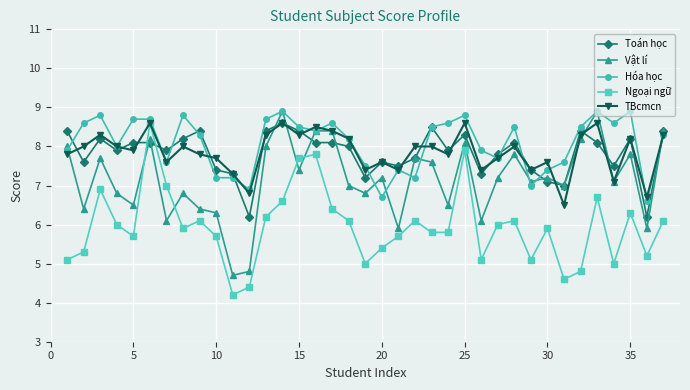

What is the value of the TBcmcn point at the 35th from the left?

8.2